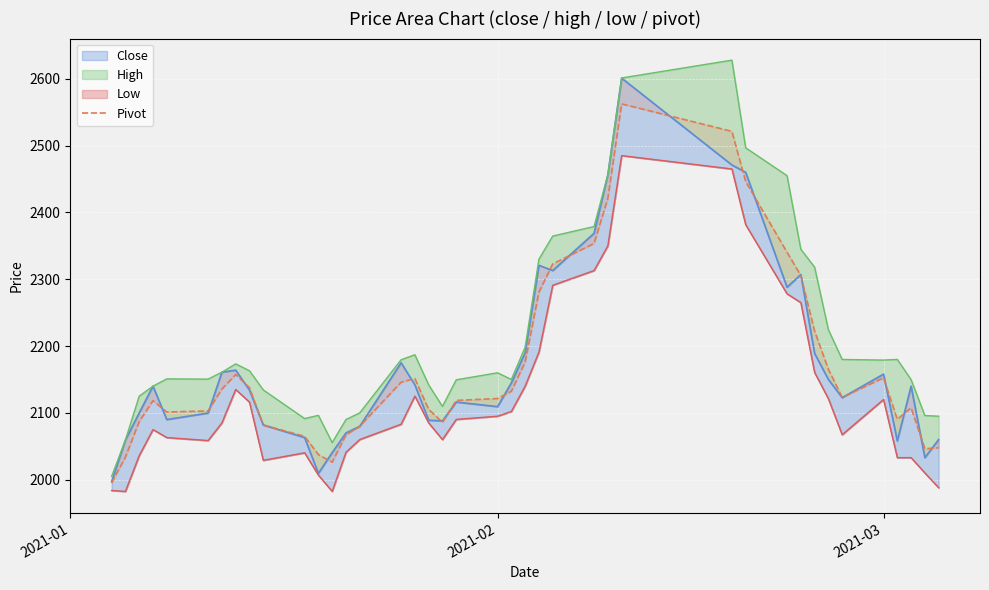

Reading left to right, transcribe all the data shown in this chart.

close_line: 1997.0	2059.4	2100.0	2140.0	2090.0	2099.7	2160.9	2164.0	2134.0	2082.0	2063.0	2009.4	2040.6	2070.0	2079.9	2175.0	2141.9	2089.0	2088.0	2116.2	2109.3	2145.0	2189.9	2320.8	2313.0	2368.8	2456.4	2601.0	2471.0	2460.0	2288.0	2307.0	2189.0	2150.0	2122.8	2158.0	2058.0	2140.0	2033.0	2060.1
high_line: 2005.0	2059.4	2125.0	2140.0	2150.9	2150.5	2160.9	2173.3	2163.0	2134.3	2091.5	2096.3	2055.5	2090.0	2100.0	2179.5	2187.0	2141.9	2109.7	2149.5	2160.0	2150.0	2198.3	2330.0	2364.6	2378.9	2456.4	2601.2	2627.9	2496.7	2455.0	2344.9	2318.0	2224.5	2179.9	2179.0	2180.0	2149.8	2096.0	2095.0
low_line: 1983.8	1982.5	2036.0	2075.0	2063.0	2058.6	2085.0	2135.0	2116.1	2029.0	2040.3	2006.8	1982.5	2041.0	2060.1	2083.0	2125.1	2085.0	2060.0	2090.2	2095.0	2102.1	2140.0	2191.0	2291.0	2313.0	2350.0	2485.0	2465.0	2381.6	2278.2	2265.0	2160.5	2121.2	2067.3	2120.0	2033.0	2033.0	2010.1	1988.0
pivot: 1995.3	2033.8	2087.0	2118.3	2101.3	2102.9	2135.6	2157.4	2137.7	2081.8	2064.9	2037.5	2026.2	2067.0	2080.0	2145.8	2151.3	2105.3	2085.9	2118.6	2121.4	2132.4	2176.1	2280.6	2322.9	2353.6	2420.9	2562.4	2521.3	2446.1	2340.4	2305.6	2222.5	2165.2	2123.3	2152.3	2090.3	2107.6	2046.4	2047.7